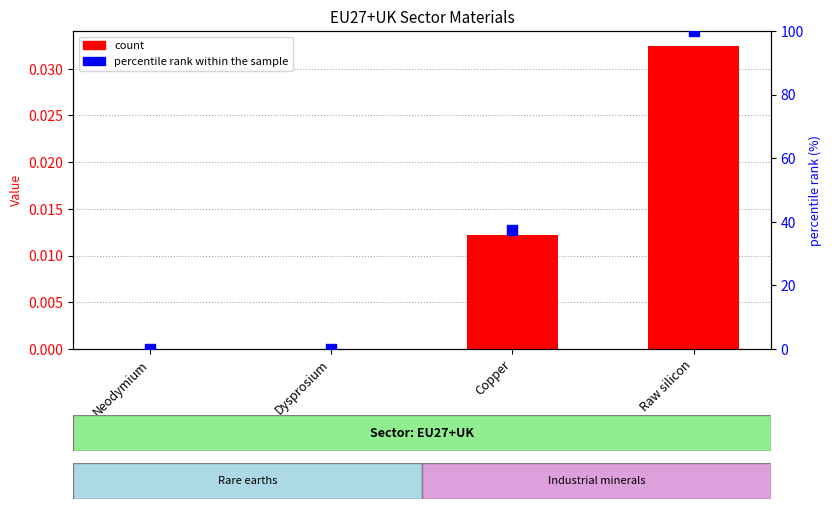

Which series has the largest total across all categories?

percentile rank within the sample